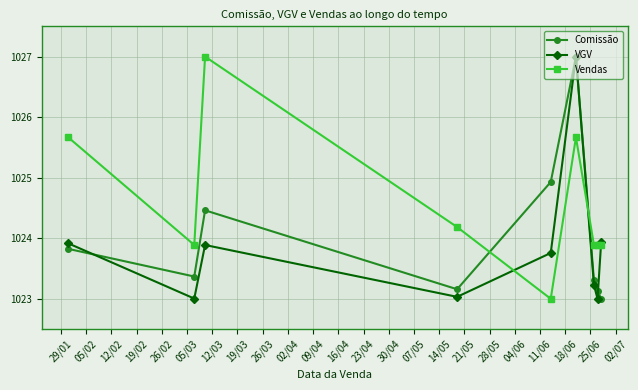

After their last crossing, which series has the higher values: VGV or Vendas?

VGV